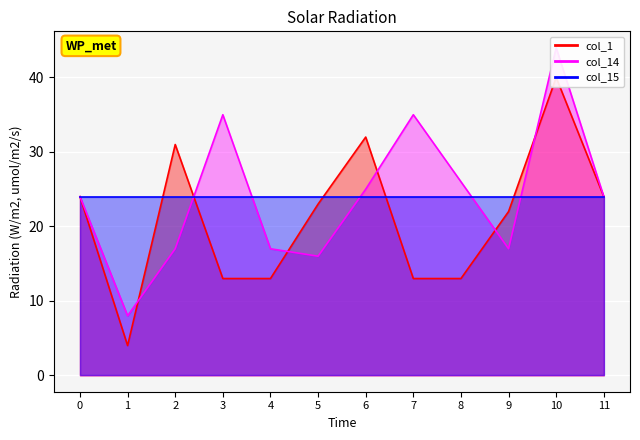

At which category does the chart reach its minimum across all series?

1